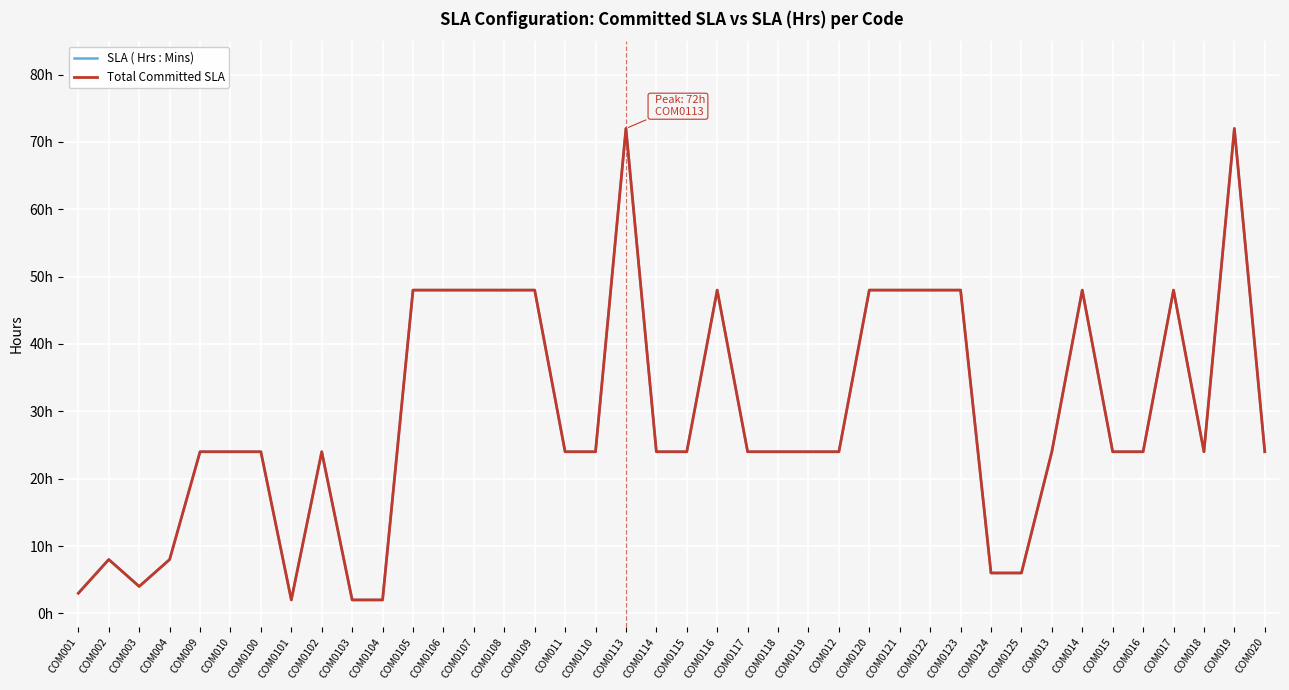

True or false: SLA ( Hrs : Mins) has a value of 9 at COM020.

False